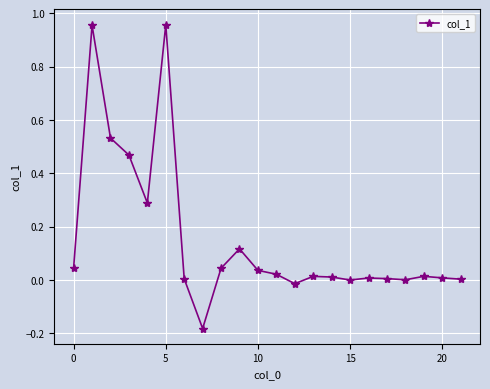

Is this an area chart (filled region under the line)?

No